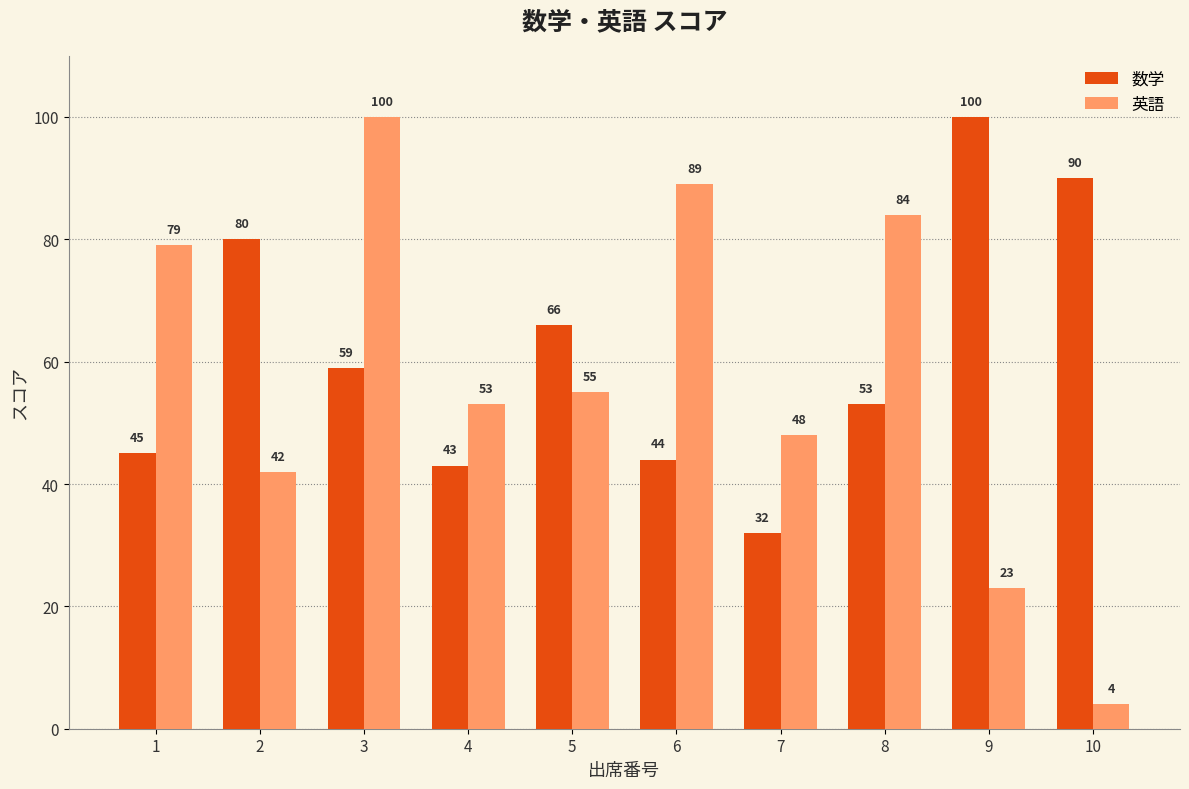

Read the 英語 value at 3, to the nearest 5.

100